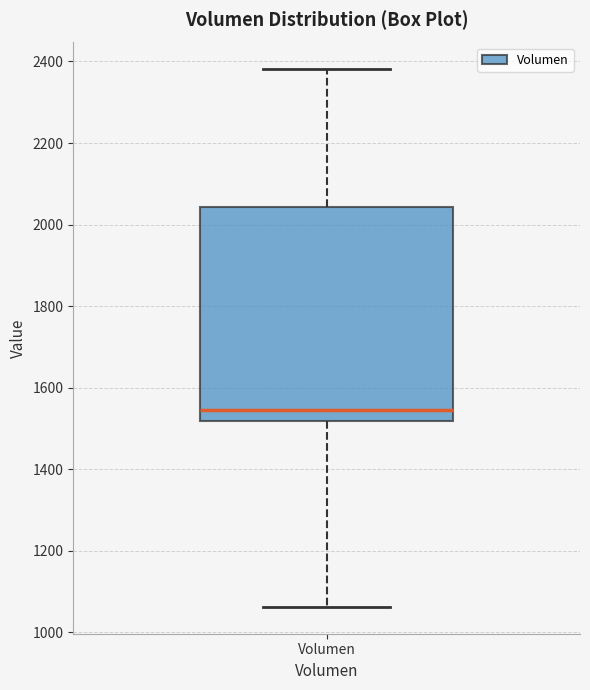

Transcribe this box plot: give where the median line is, the range the box spans, and where the two whiskers end, as read against the y-axis. The values are not printed on the chart, so give them approximately, as read against the axis.

median 1540, box 1520 to 2040, whiskers 1060 to 2380